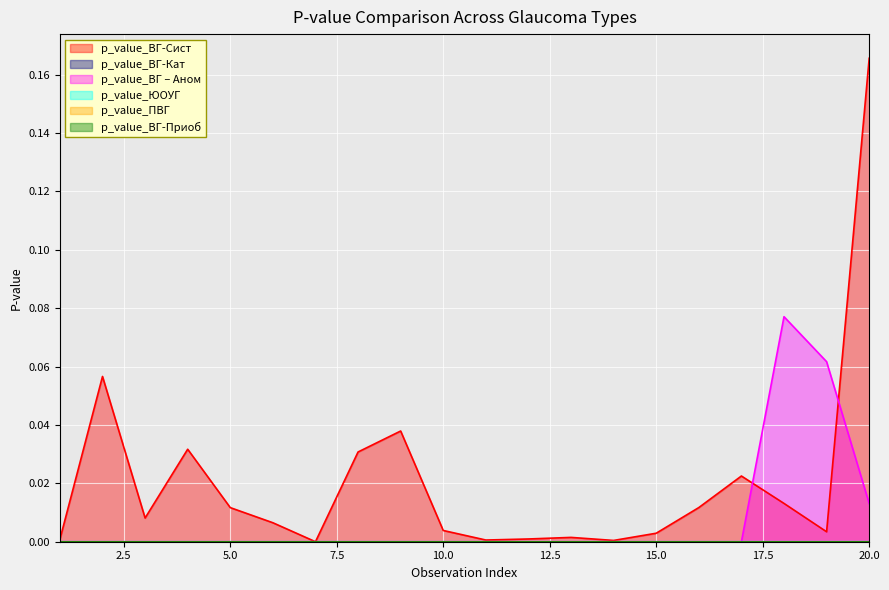

At which category does the chart reach its minimum across all series?

7